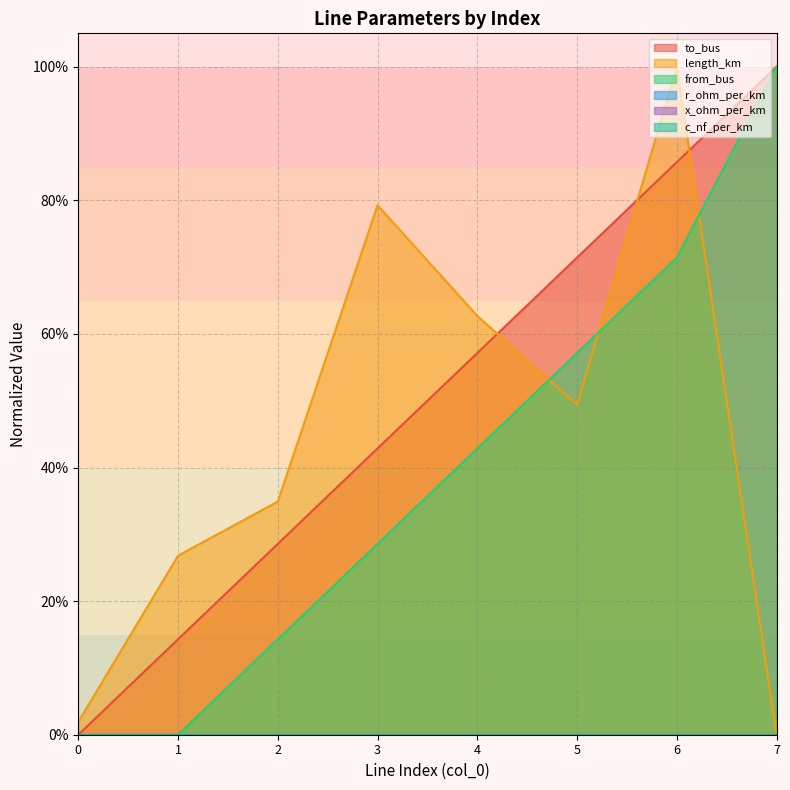

What is the maximum value shown in the chart?

1.0